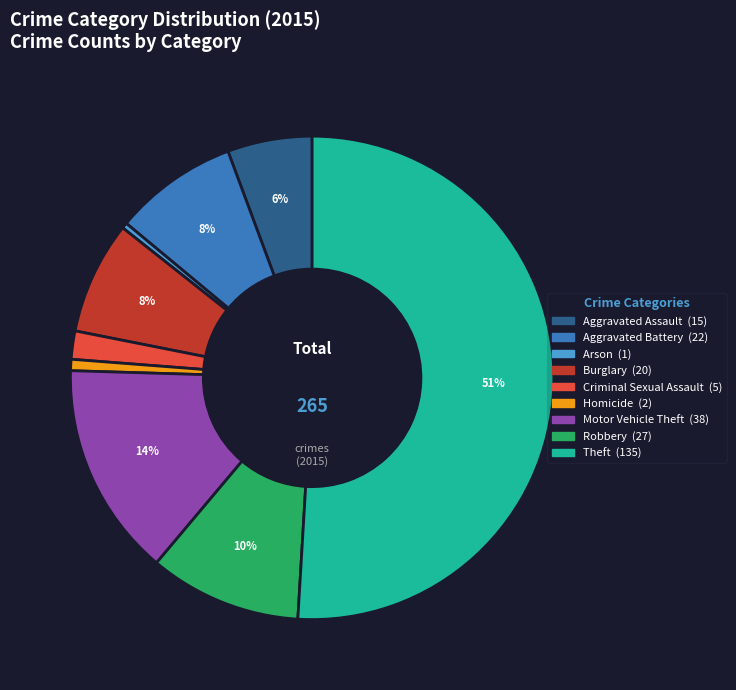

What is the majority slice?

Theft